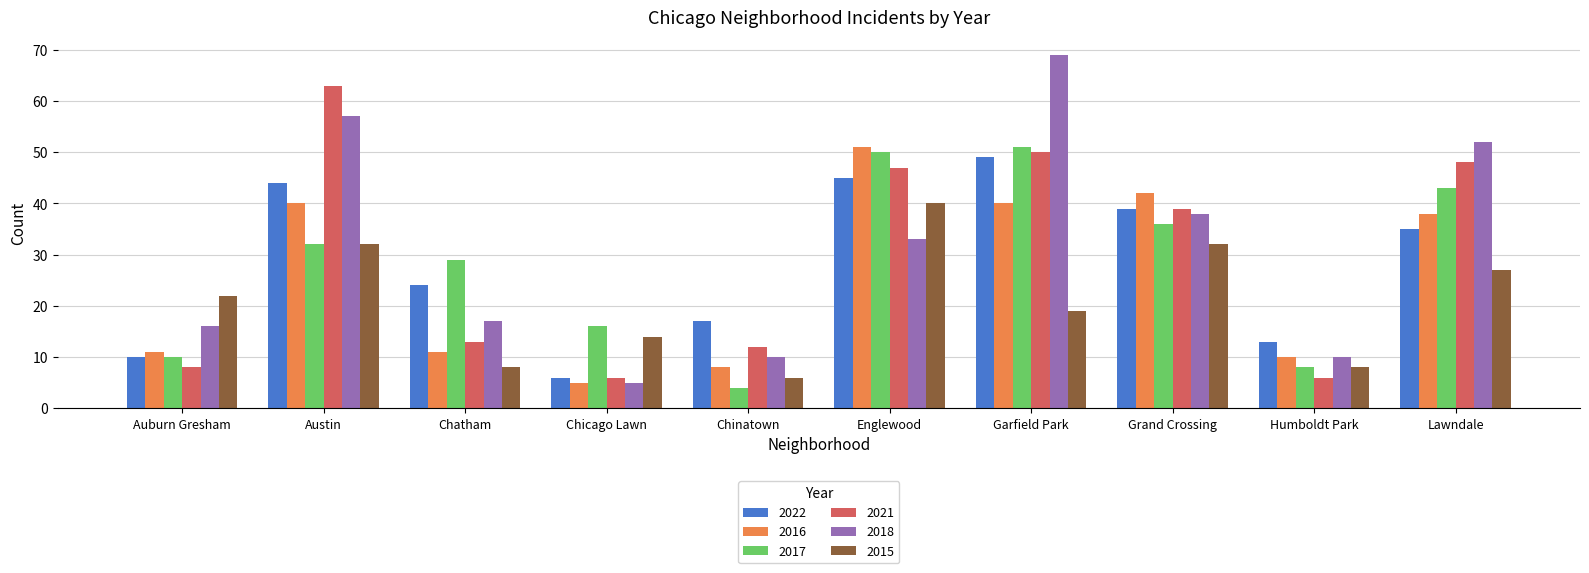

Is it true that 2015 equals 8 at Chatham?

True